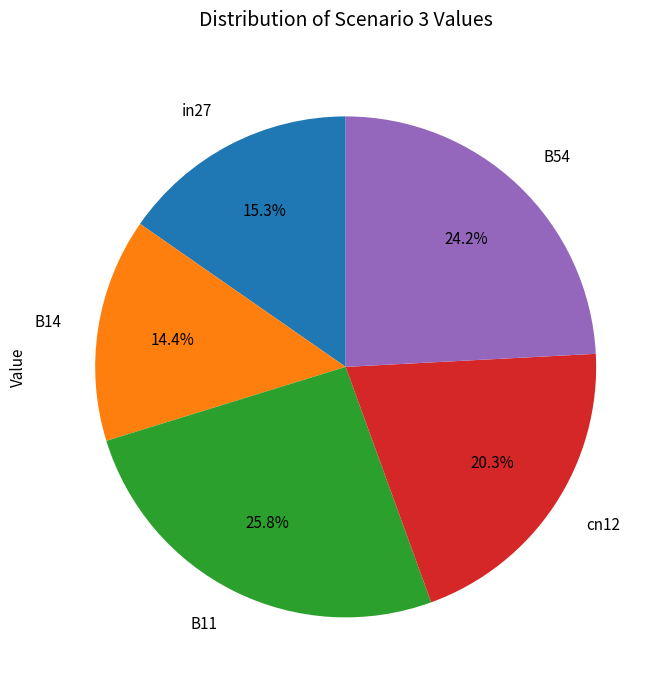

To the nearest percent, what percentage of the pie is cn12?

20%